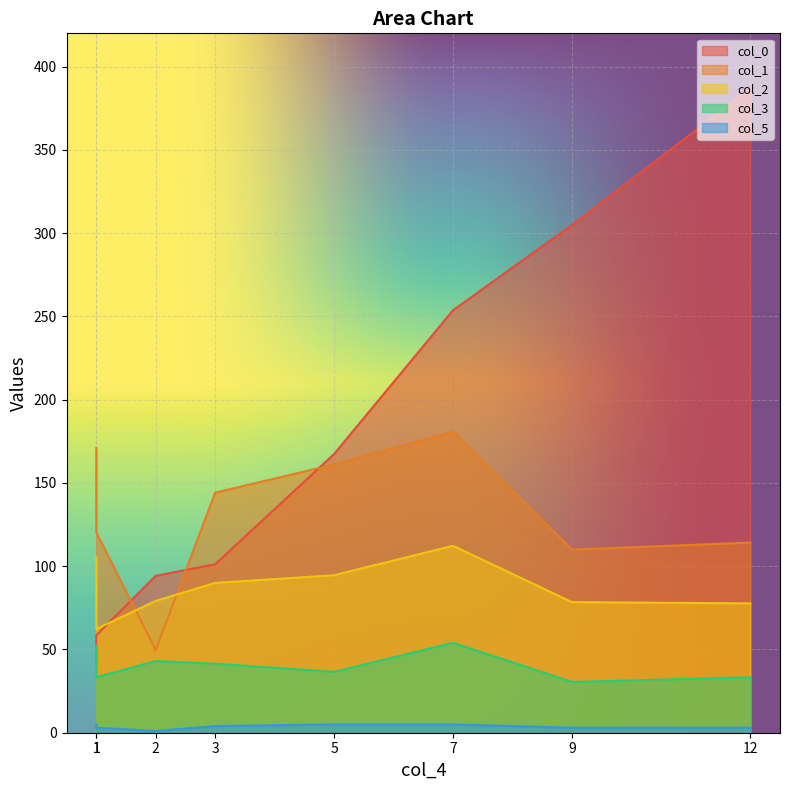

What are all the series names shown in the legend?

col_0, col_1, col_2, col_3, col_5